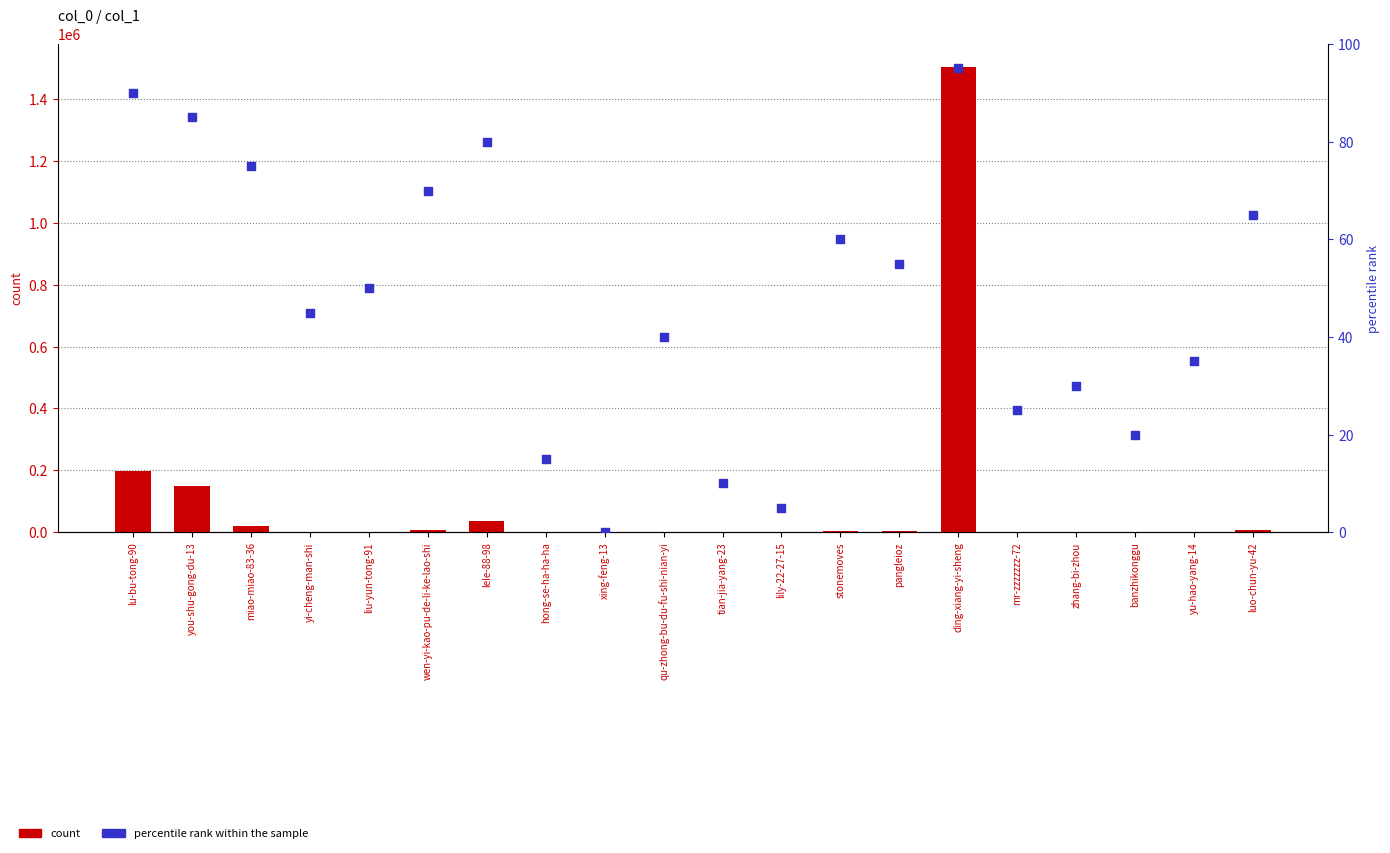

At which category is the sum across all series the highest?

ding-xiang-yi-sheng